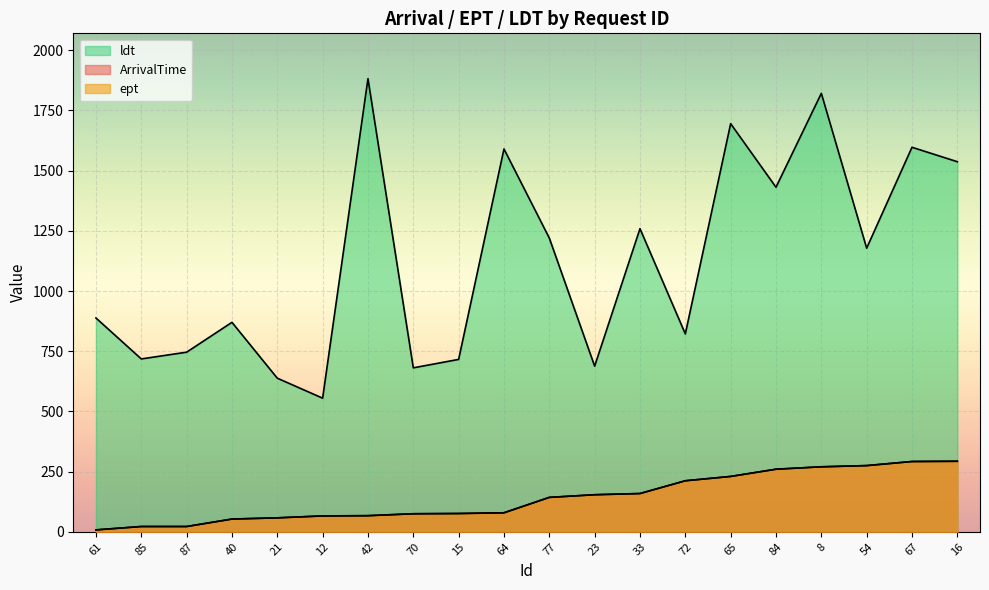

What is the sum of the ArrivalTime values at 12 and 33?

225